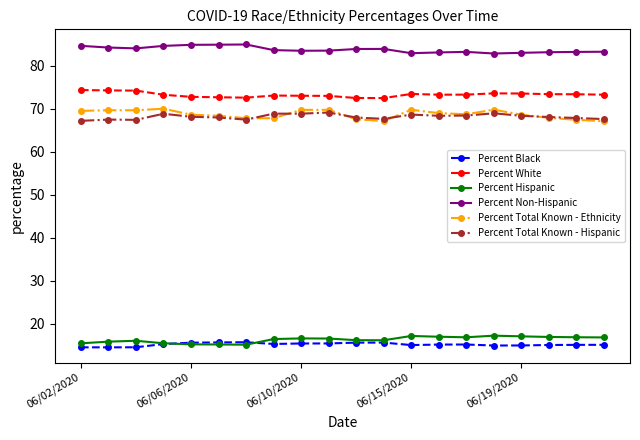

Which series has the largest total across all categories?

Percent Non-Hispanic